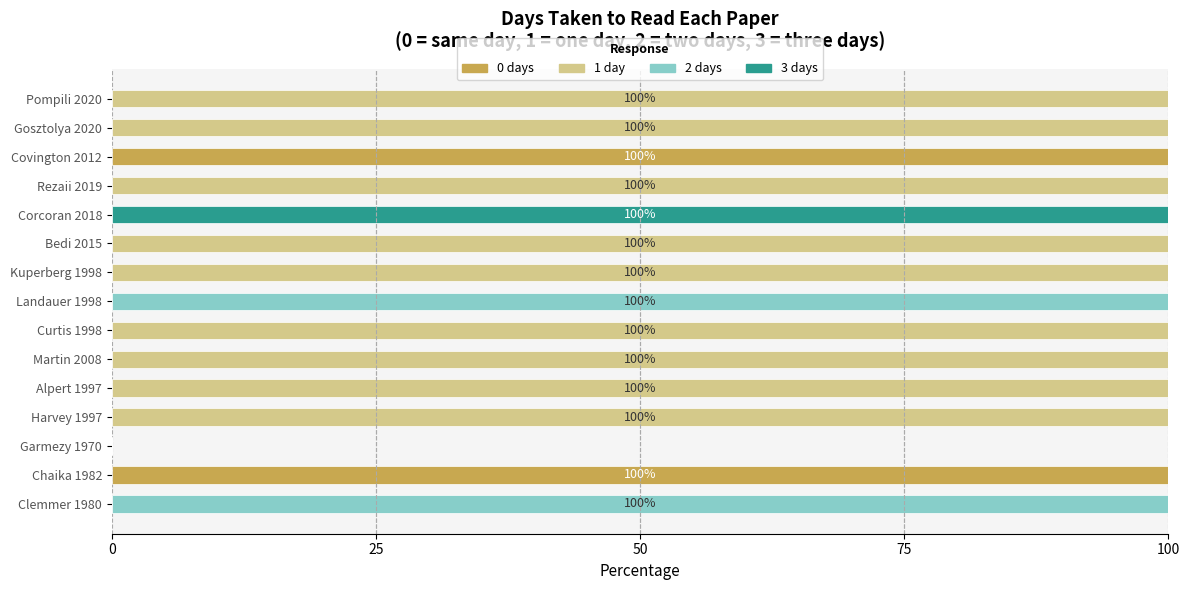

What is the total value across all series at Gosztolya 2020?

100